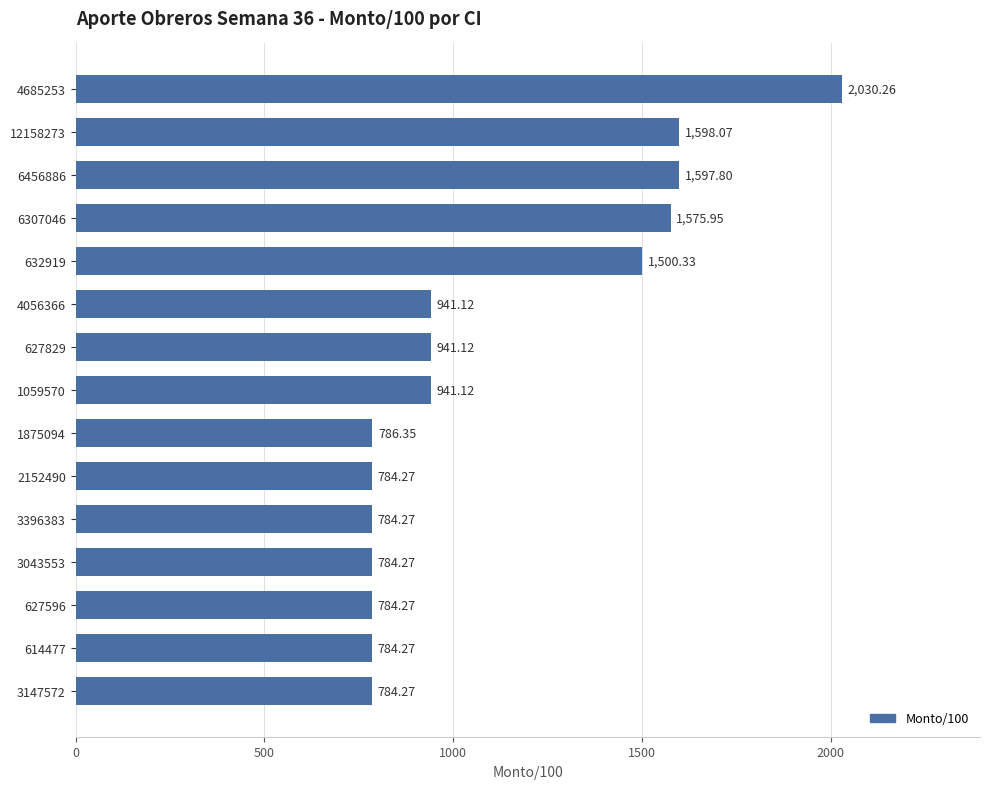

What is the average value?

1107.8